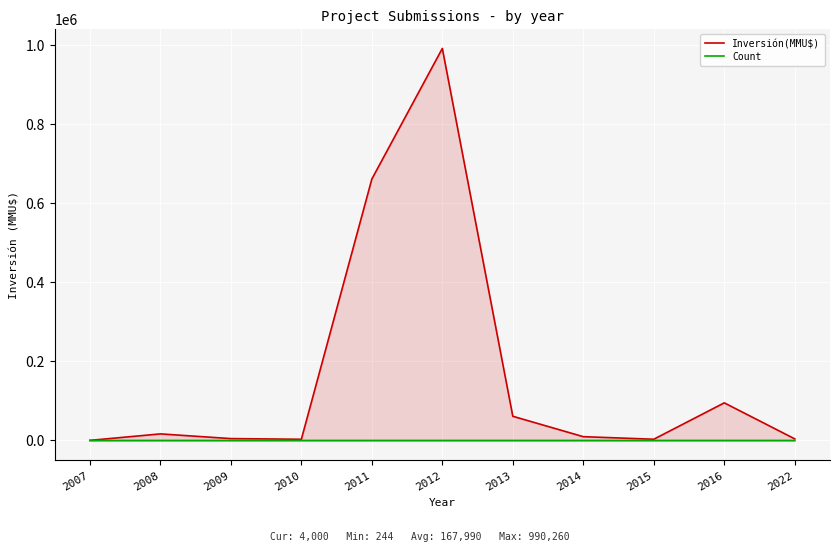

What is the difference between the Inversión(MMU$) values at 2012 and 2009?

985532